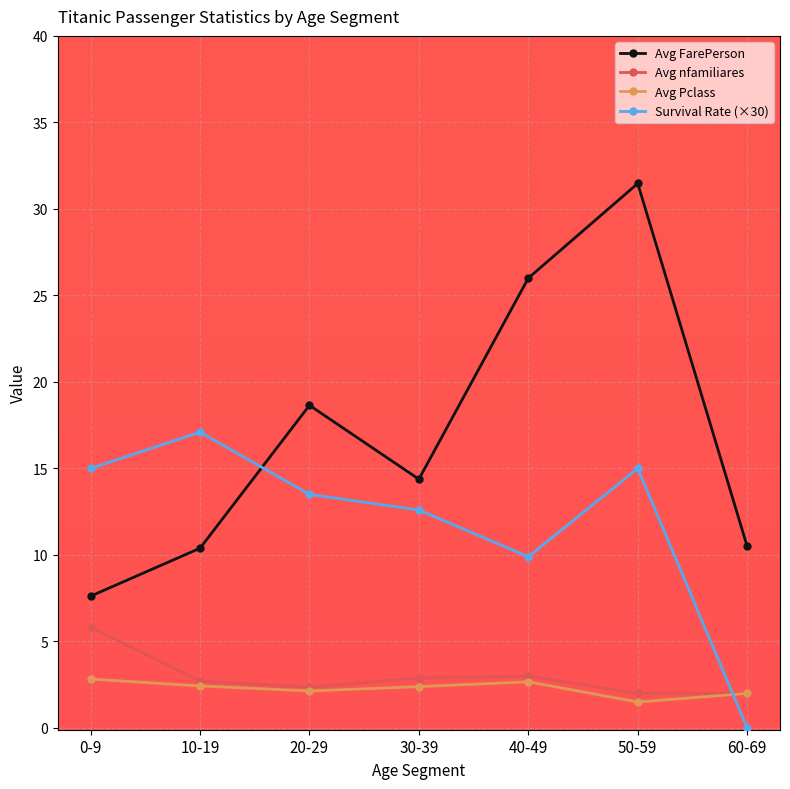

What is the difference between the maximum and minimum values in the Survival Rate (×30) series?

17.1